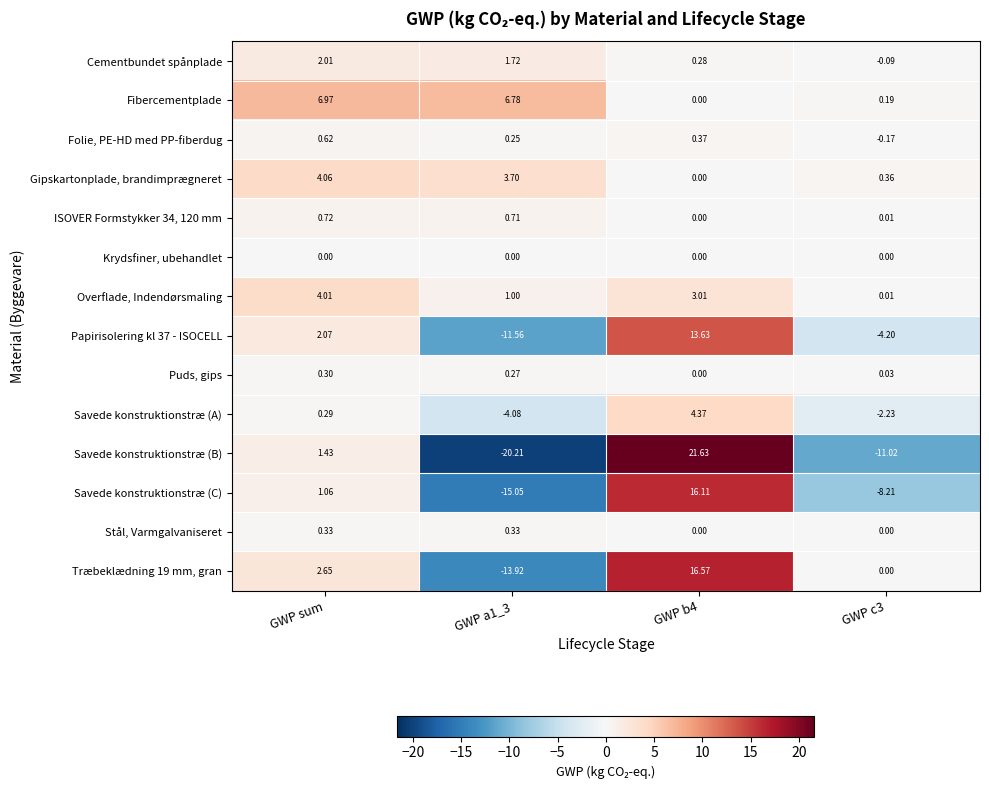

How many values in the Savede konstruktionstræ (C) series exceed 1?

2